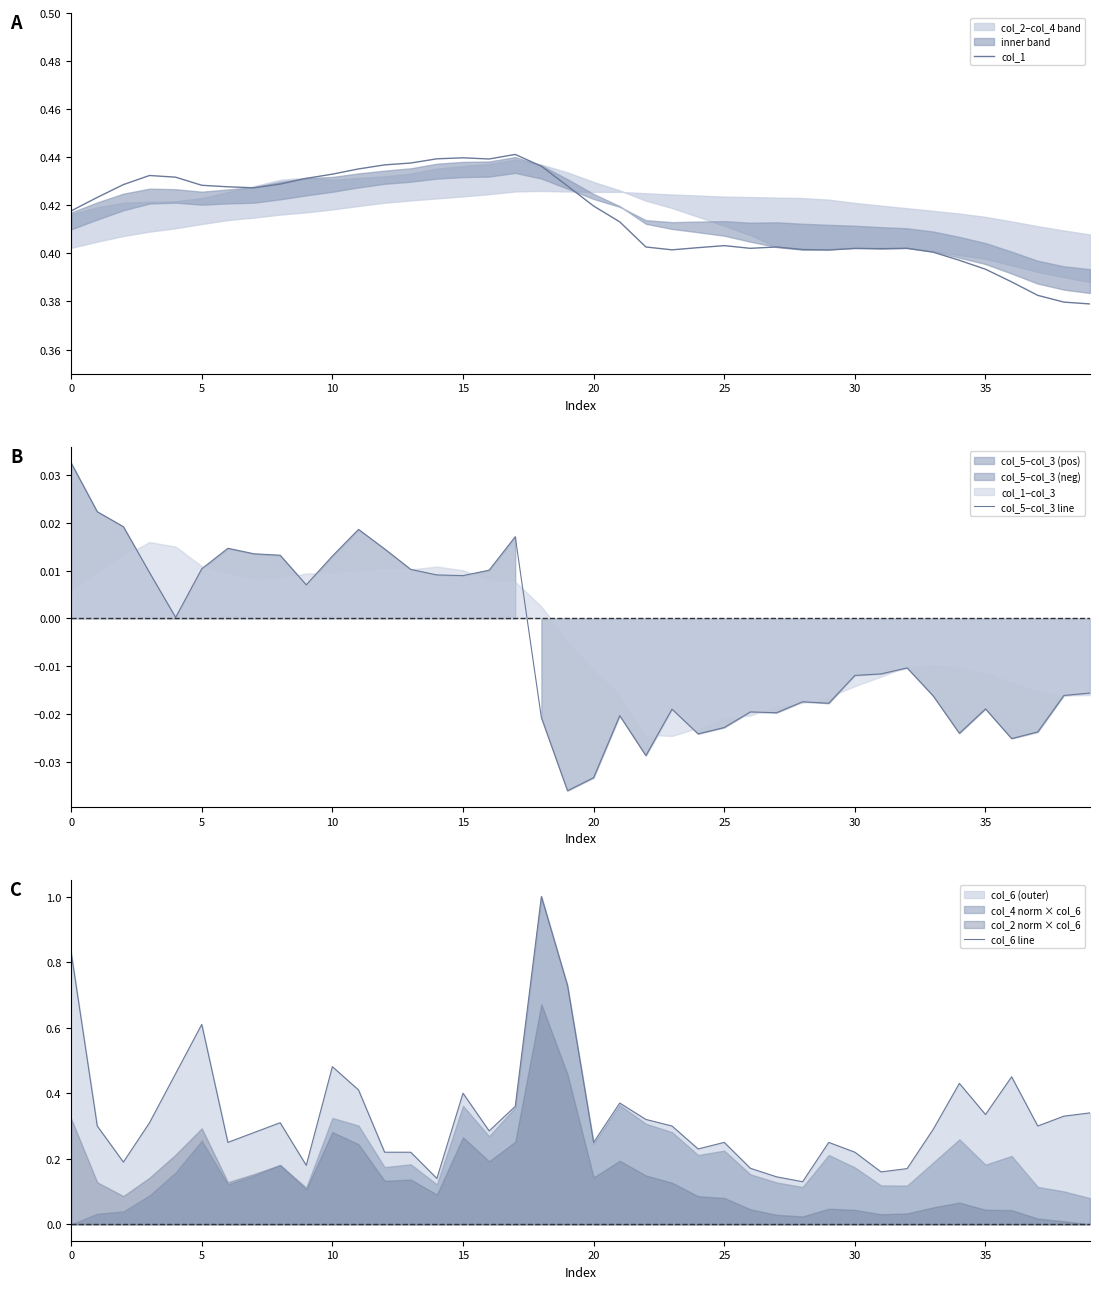

True or false: col_1 has a value of 0.1 at 15.

False